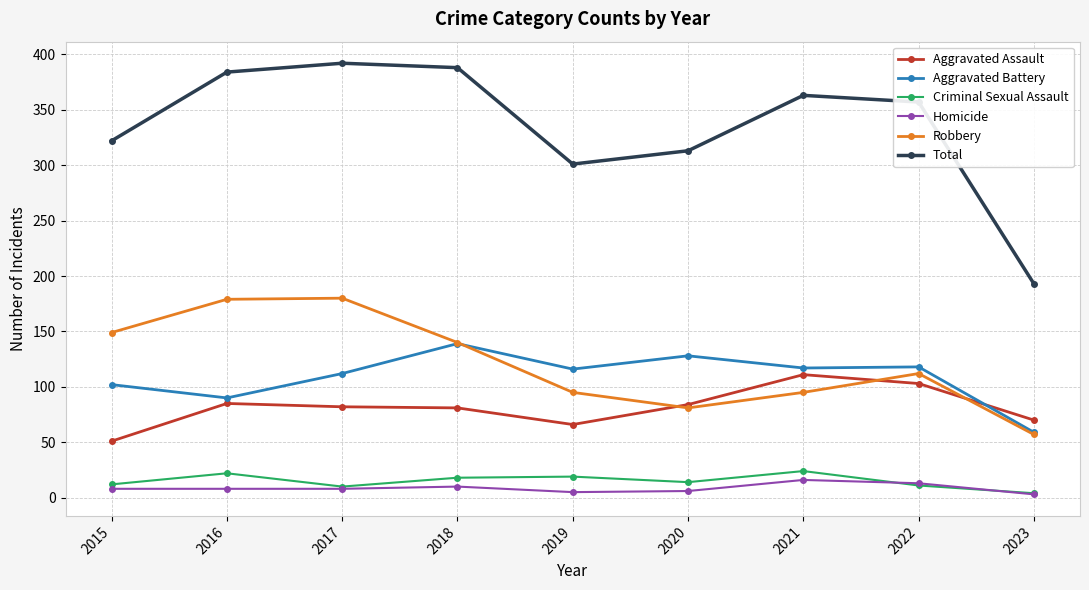

How many lines are shown in the chart?

6